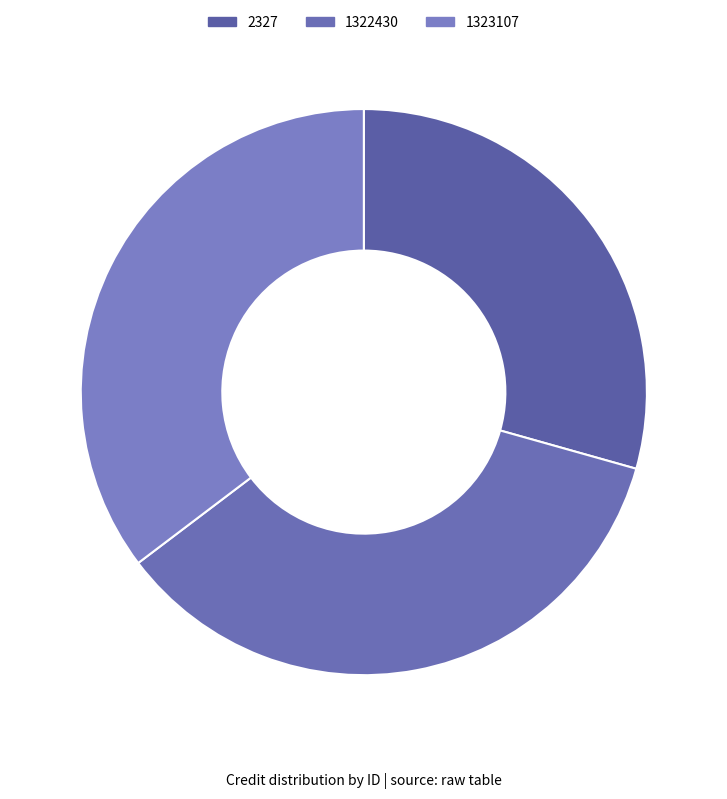

How many slices are in this pie chart?

3